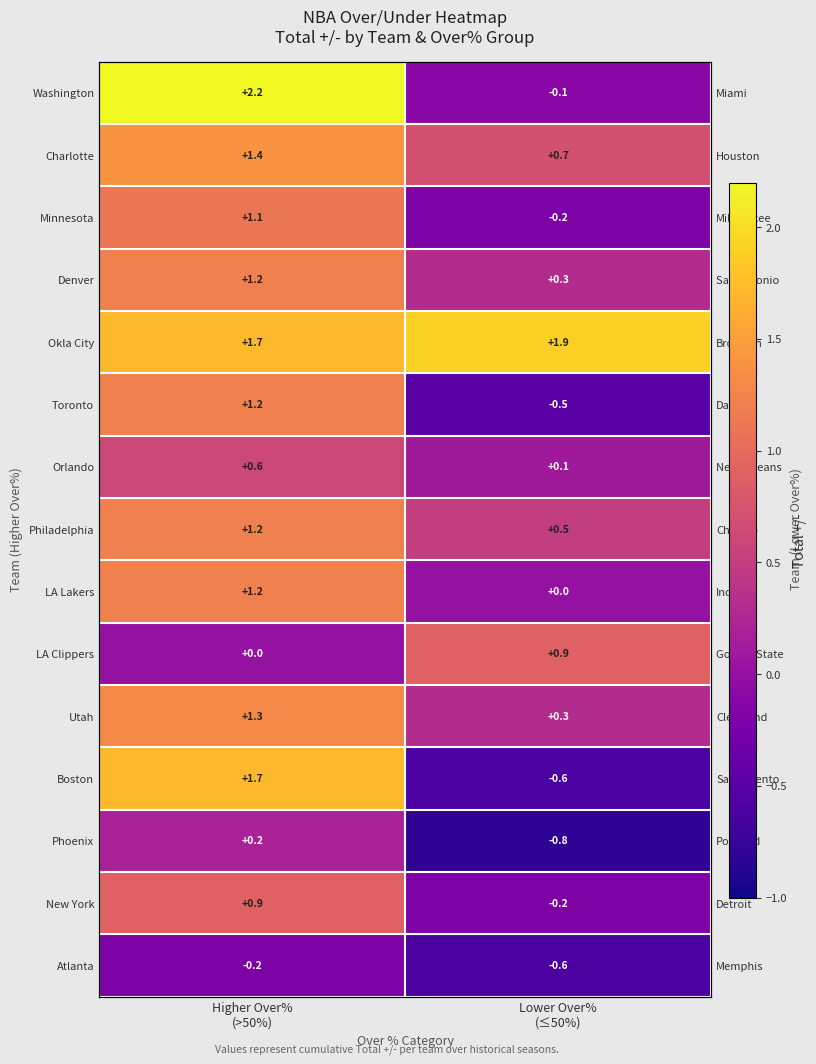

What is the difference between the highest and lowest values at Lower Over%
(≤50%)?

2.7